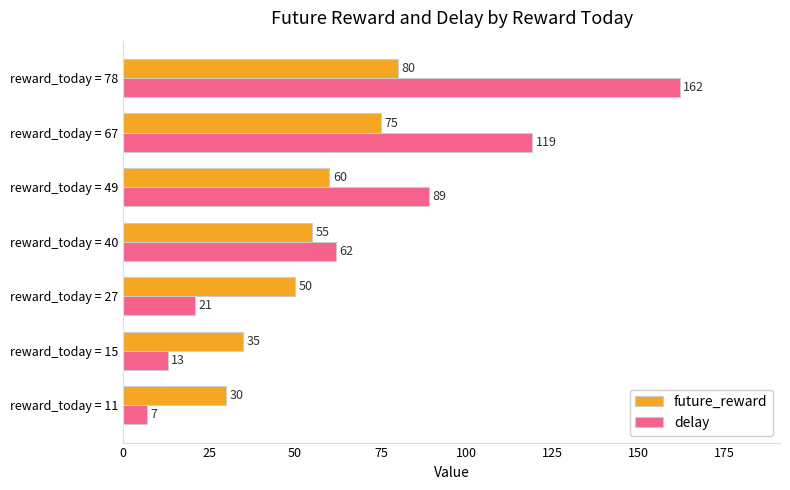

How many data points in delay are less than 62?

3